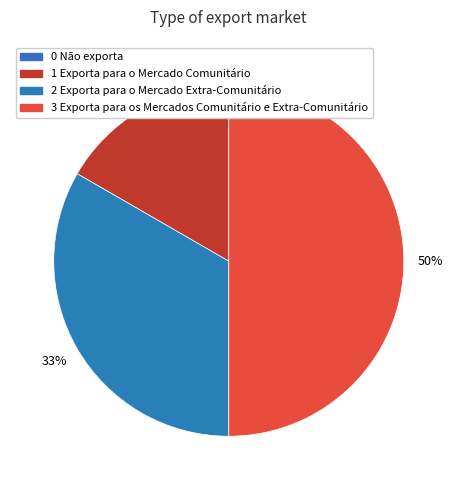

To the nearest percent, what is the difference between the largest and smallest slice percentages?

33%